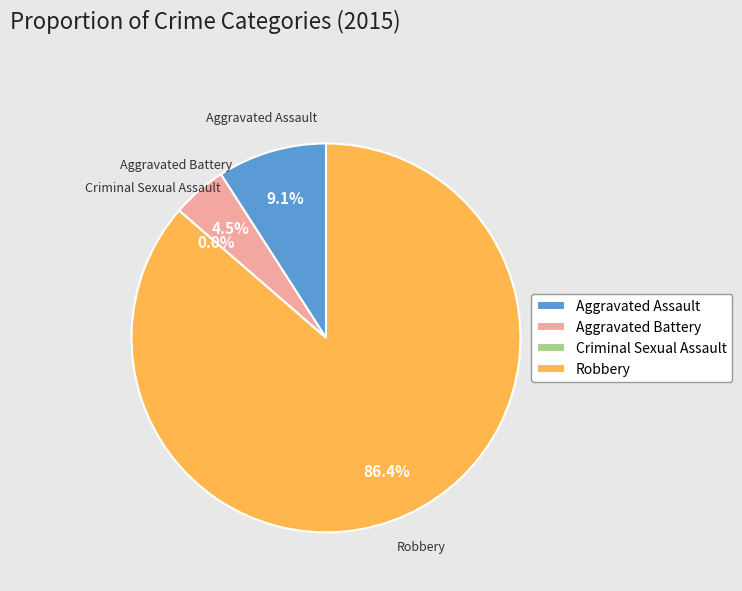

What is the ratio of the value at Aggravated Assault to the value at Aggravated Battery?

2.0